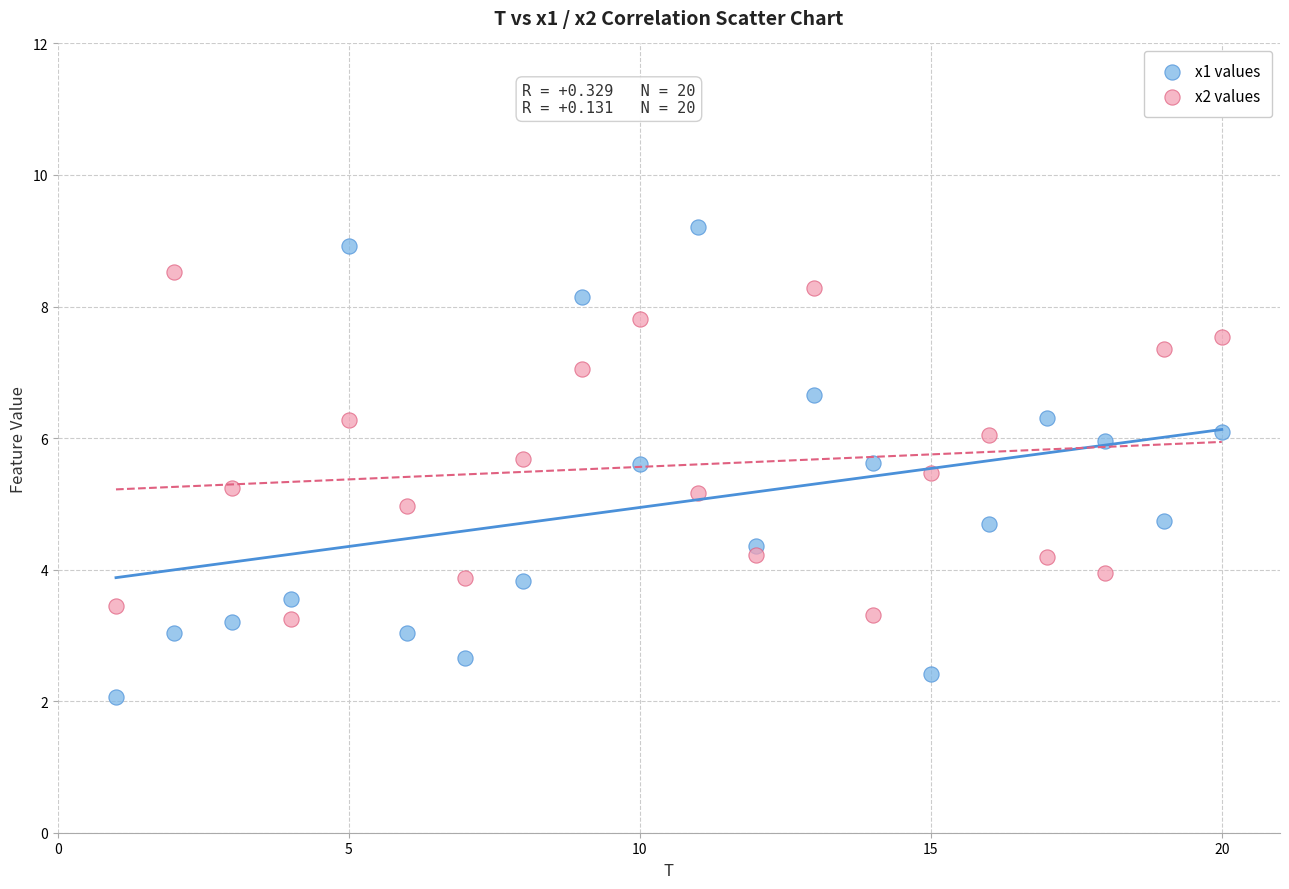

What are all the series names shown in the legend?

x1 values, x2 values